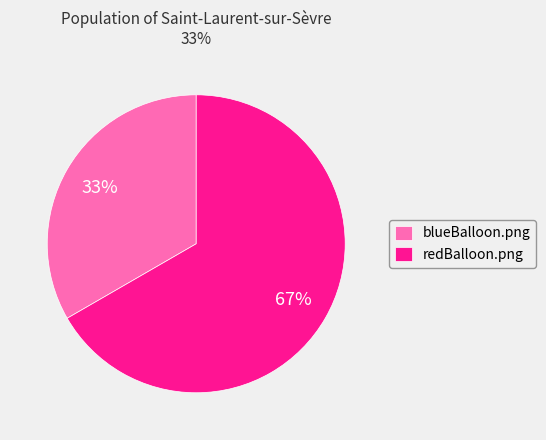

Is the sum of redBalloon.png and blueBalloon.png greater than half?

Yes